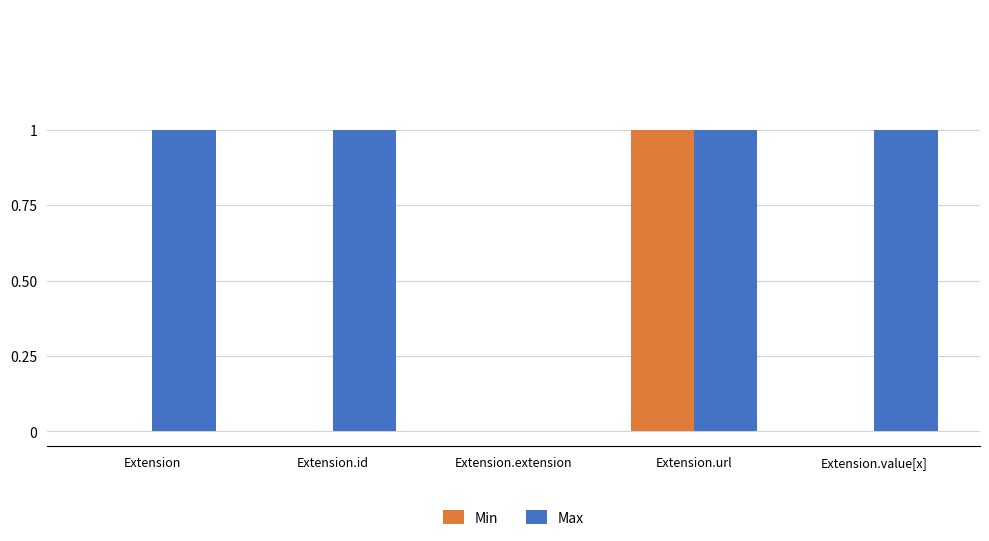

The Min series shows 1 at Extension. True or false?

False